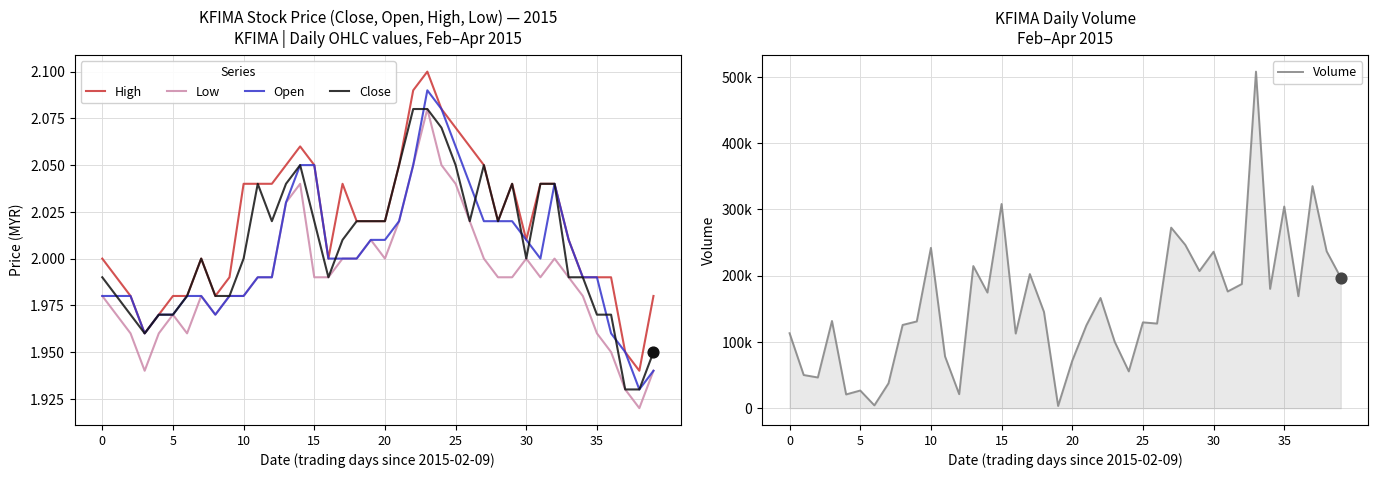

Is the value of Close at 8 greater than the value of Volume at 38?

No